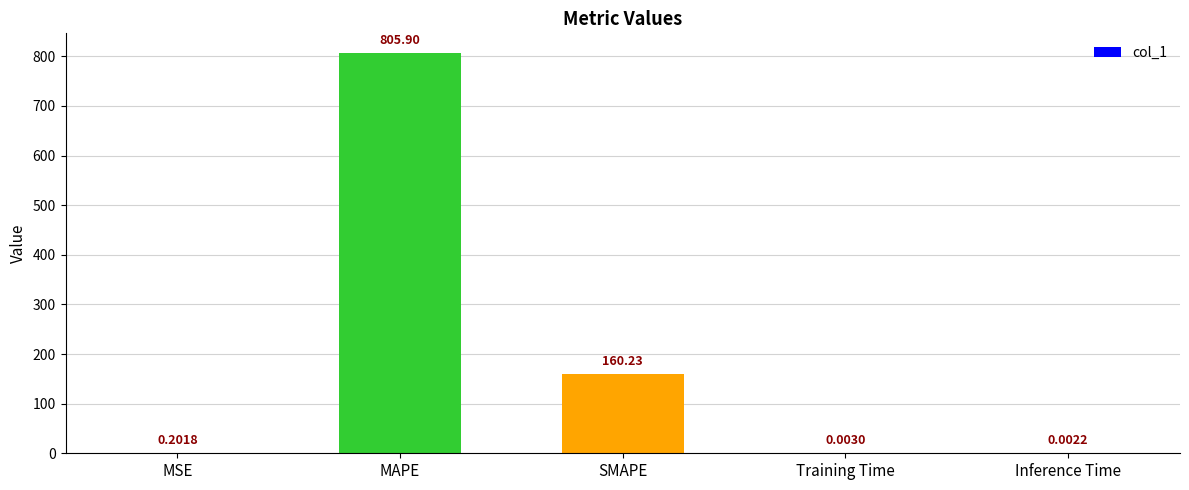

What is the sum of all values?

966.3